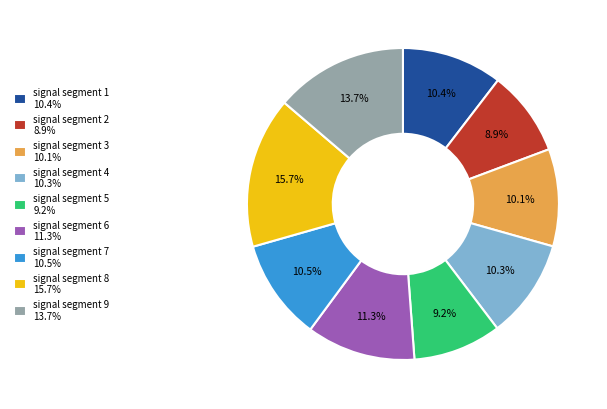

What percentage is NOT represented by signal segment 6?

88.7%